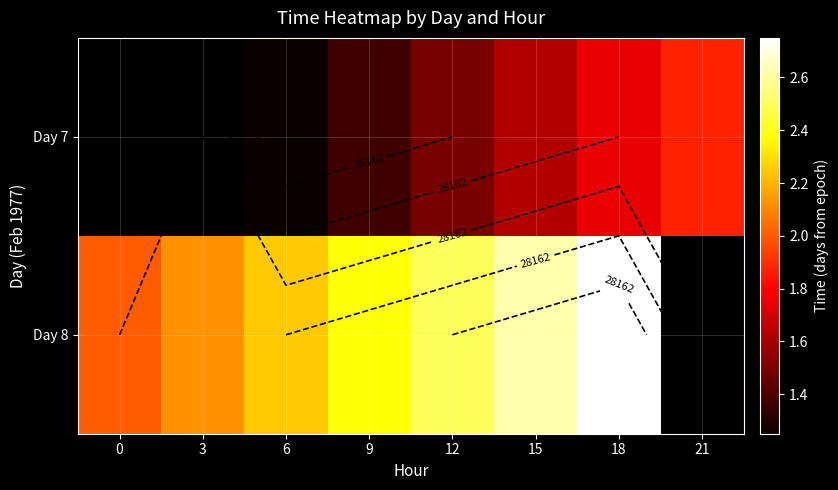

Which category has the highest value in the Day 8 series?

18